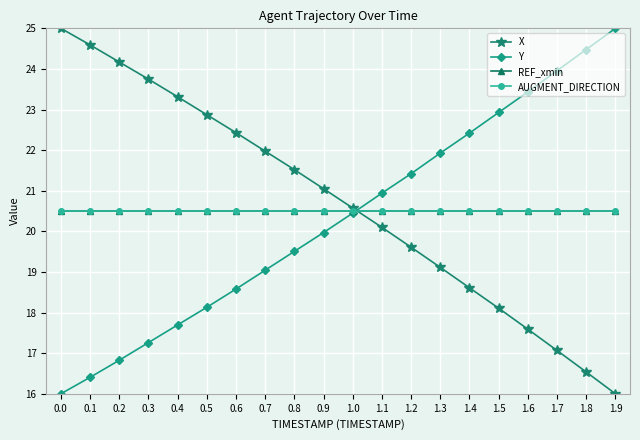

True or false: Y has more than 2 interior local peaks.

False